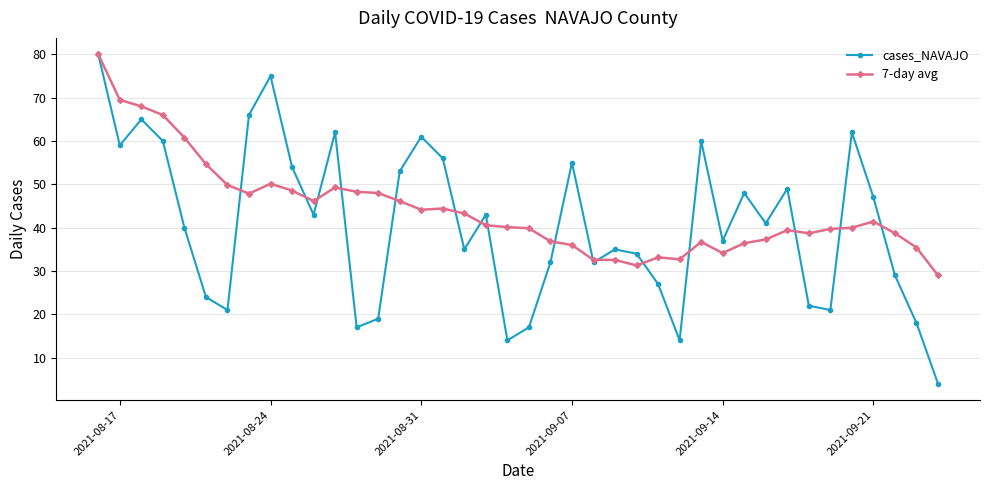

How many interior local valleys does the cases_NAVAJO series have?

11